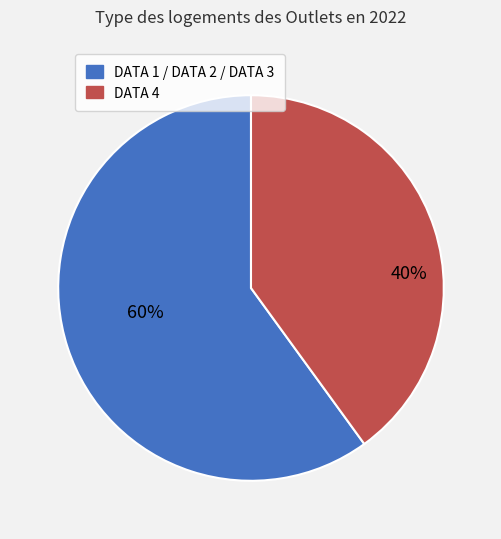

Is there a majority slice in this chart?

Yes